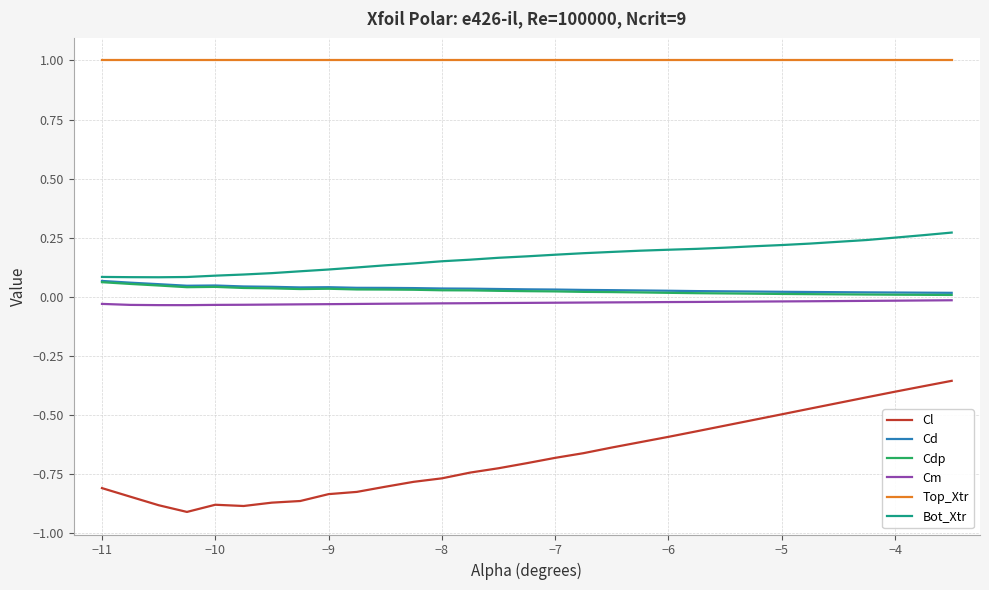

What is the maximum value shown in the chart?

1.0